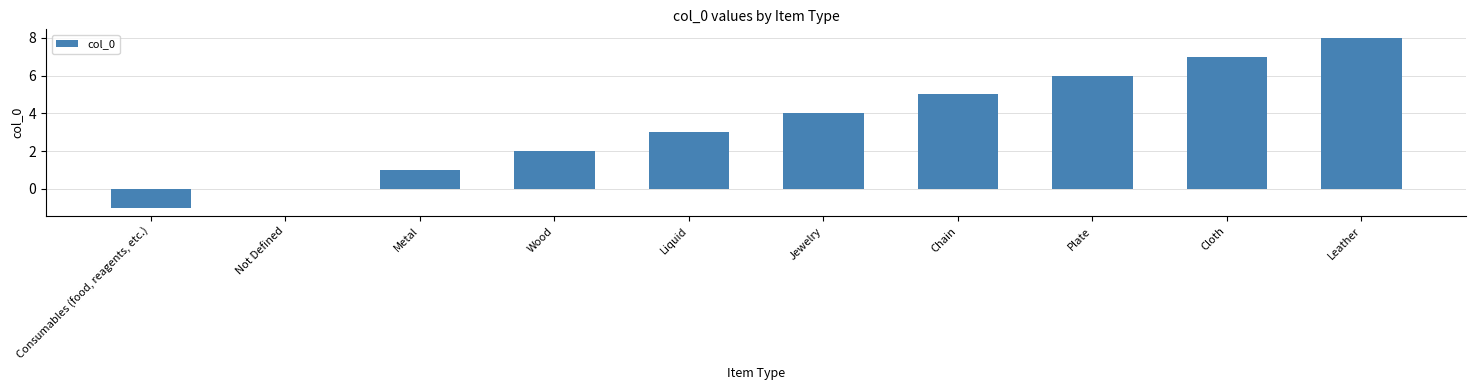

Is it true that the value at Not Defined is 5?

False